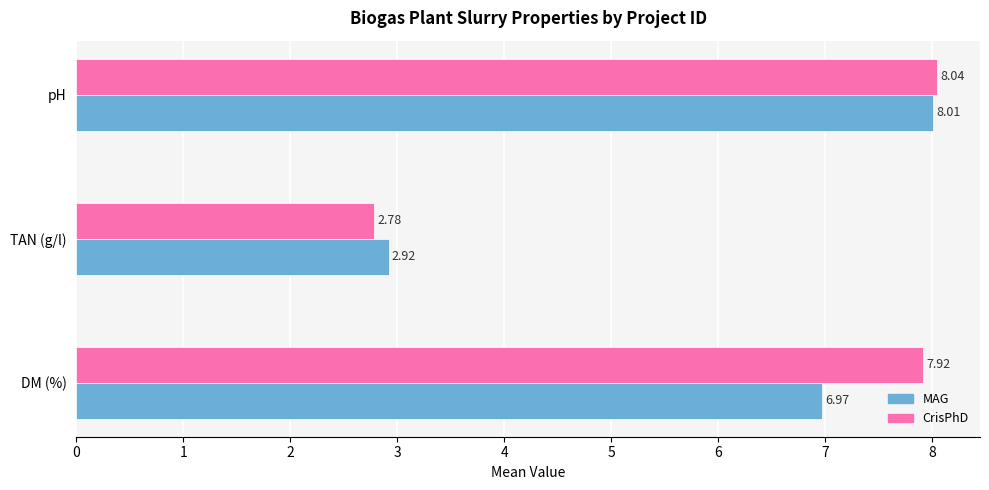

At DM (%), list the series in order from largest to smallest.

CrisPhD, MAG